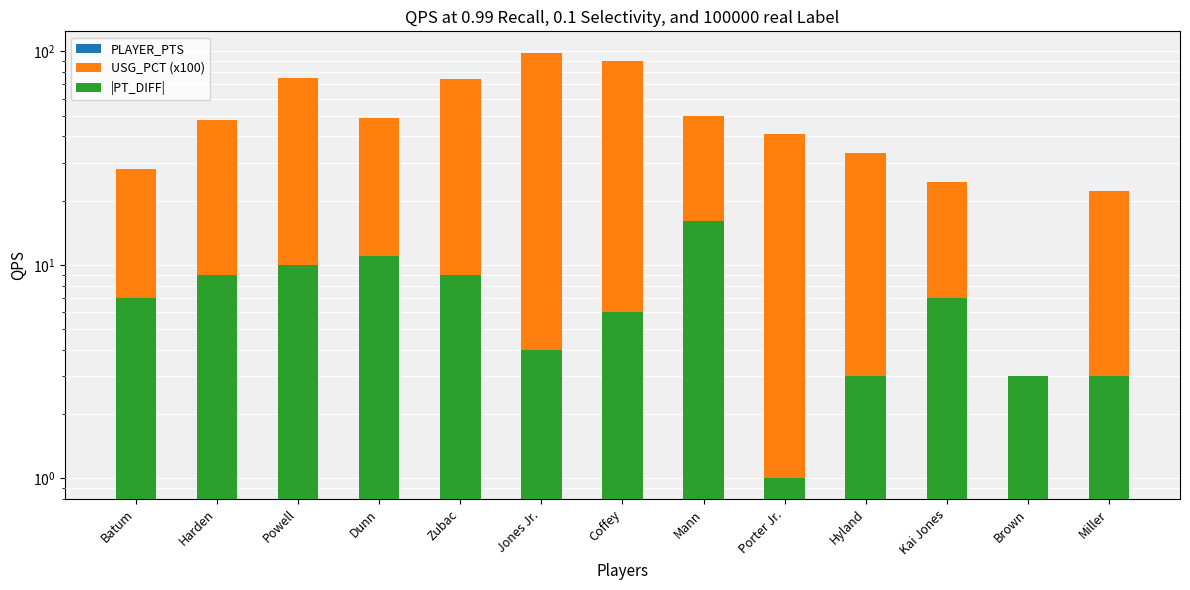

Rank the series by their maximum value, from lowest to highest.

|PT_DIFF|, PLAYER_PTS, USG_PCT (x100)